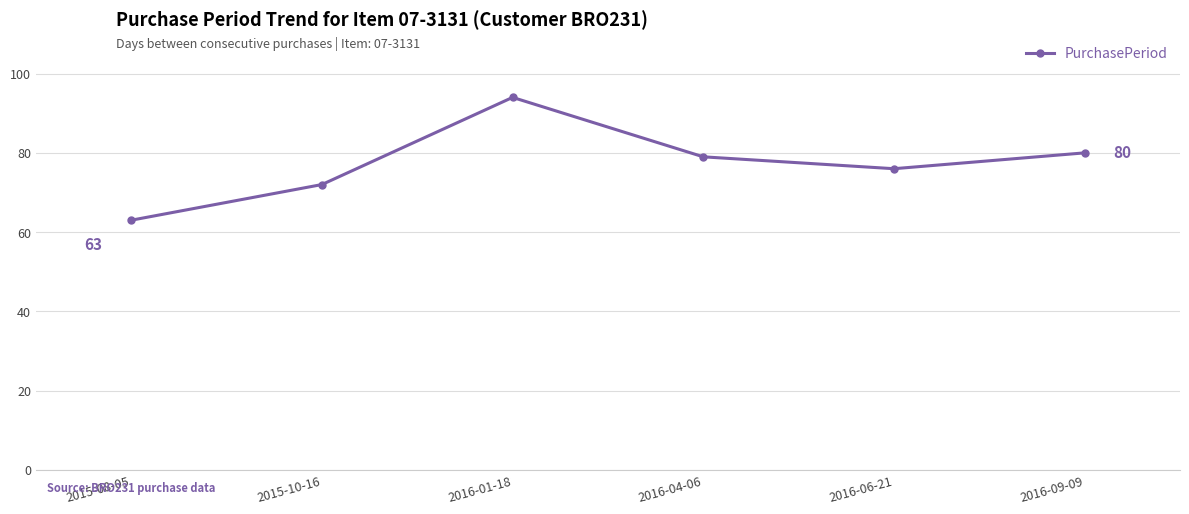

What is the smallest value displayed?

63